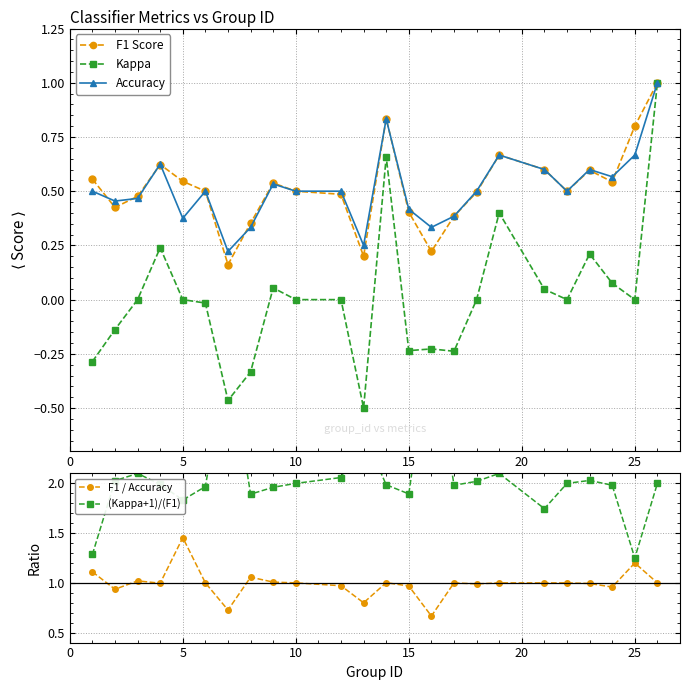

True or false: Kappa and (Kappa+1)/(F1) intersect in this chart.

False